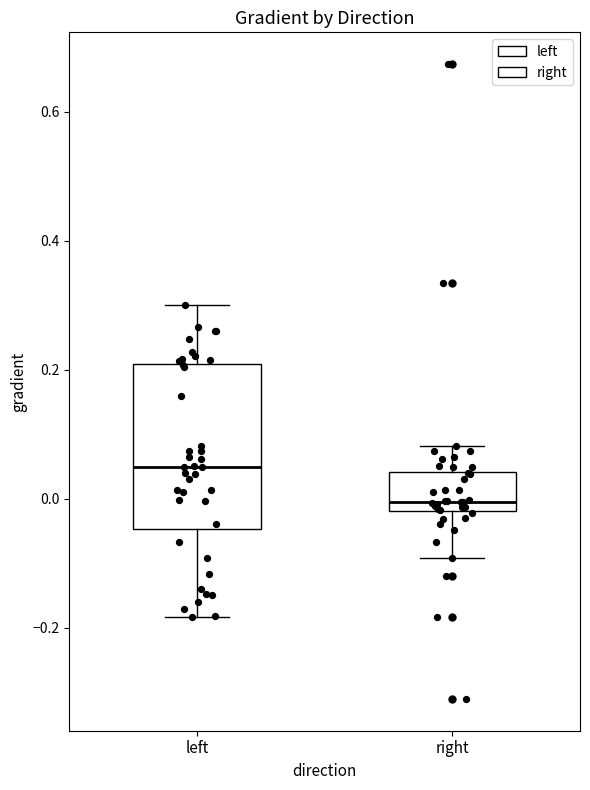

Reading left to right, transcribe this box plot: for each box, give where its median line is, the range the box spans, and where its two whiskers end, as read against the y-axis. The values are not printed on the chart, so give them approximately, as read against the axis.

left: median 0.04, box -0.04 to 0.20, whiskers -0.18 to 0.30
right: median 0.00, box -0.02 to 0.04, whiskers -0.10 to 0.08